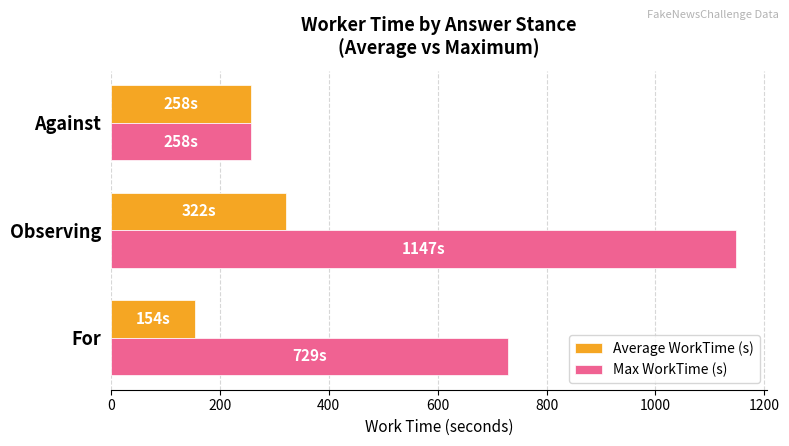

Which series has the largest total across all categories?

Max WorkTime (s)